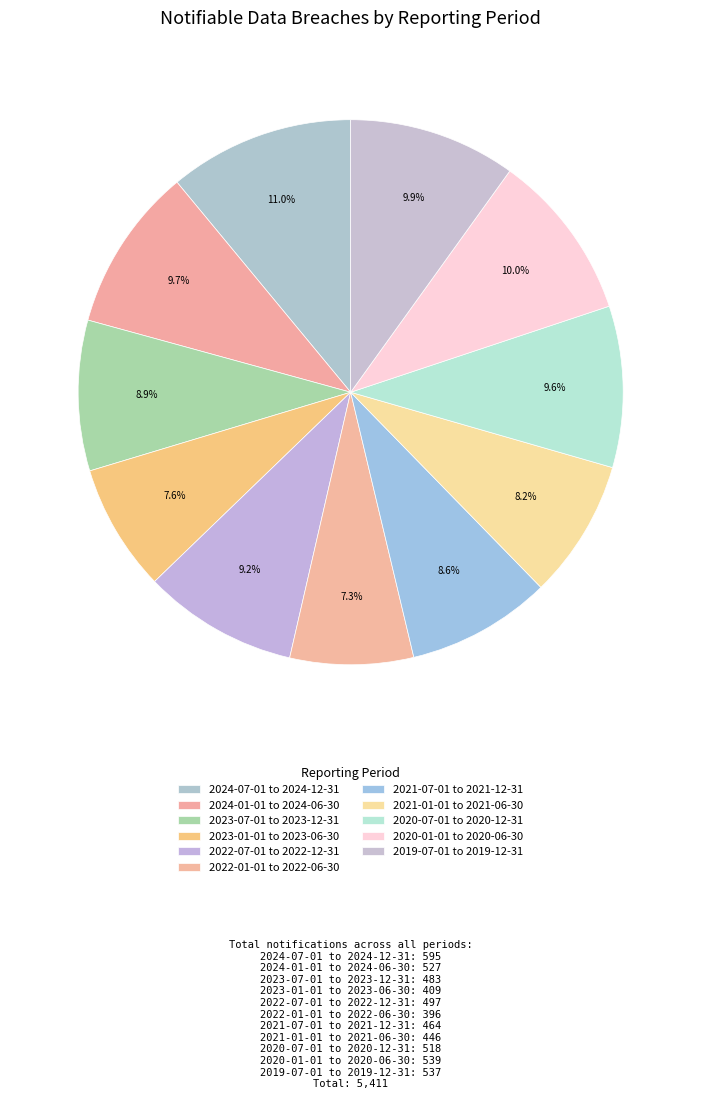

Is 2022-01-01 to 2022-06-30 the majority of the pie?

No